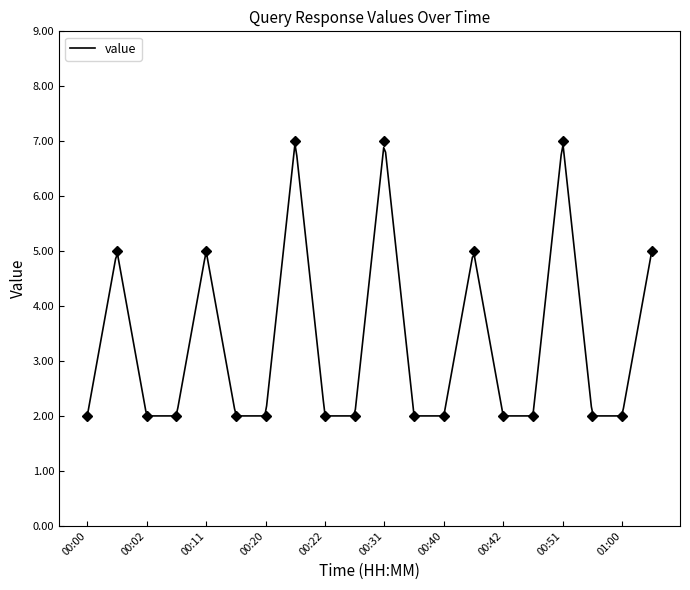

The chart shows a value of 2 at 00:20. True or false?

True